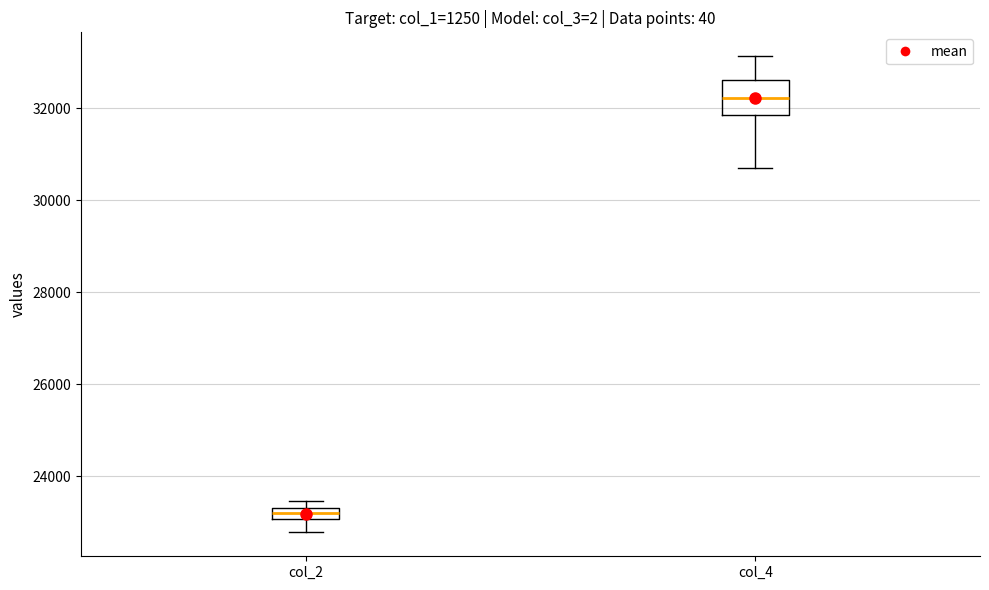

Which box's median line is the highest?

col_4